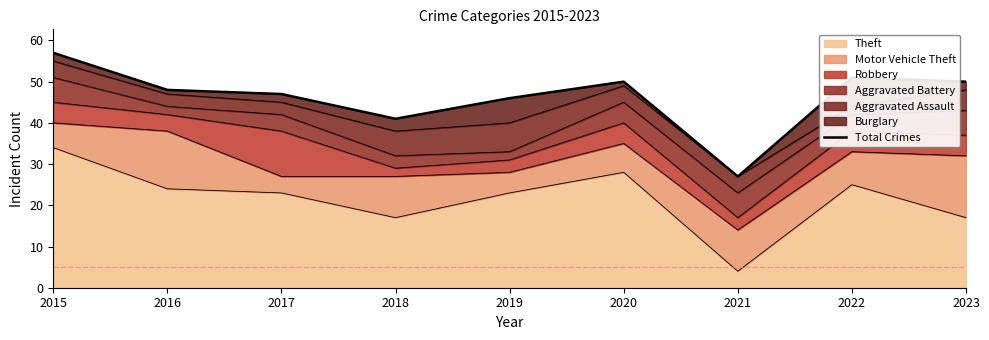

Read the value at 2016.

48